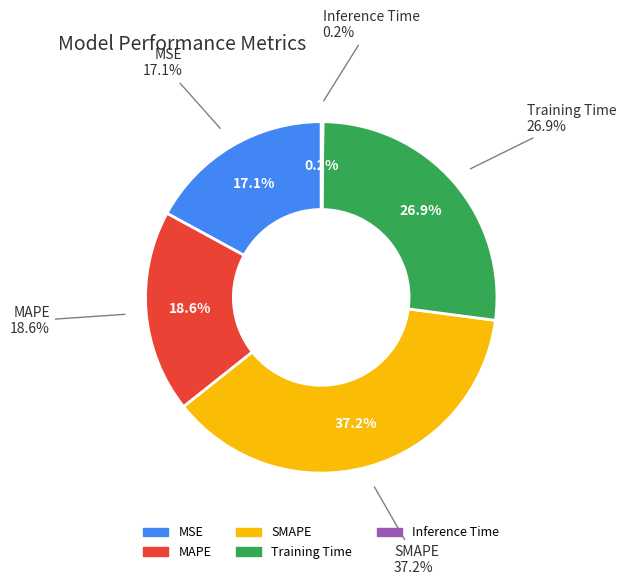

To the nearest percent, what is the average slice percentage?

20%